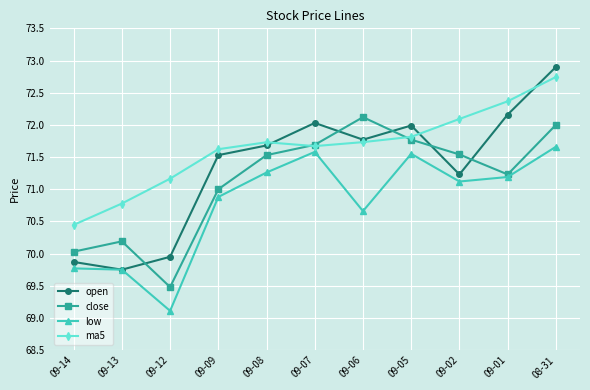

What position from the right is 09-13?

10